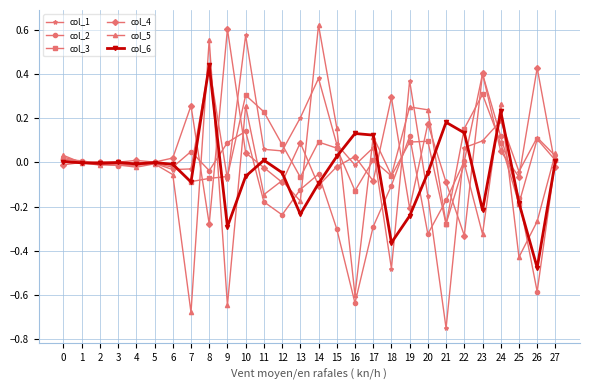

At which category does the chart reach its minimum across all series?

21